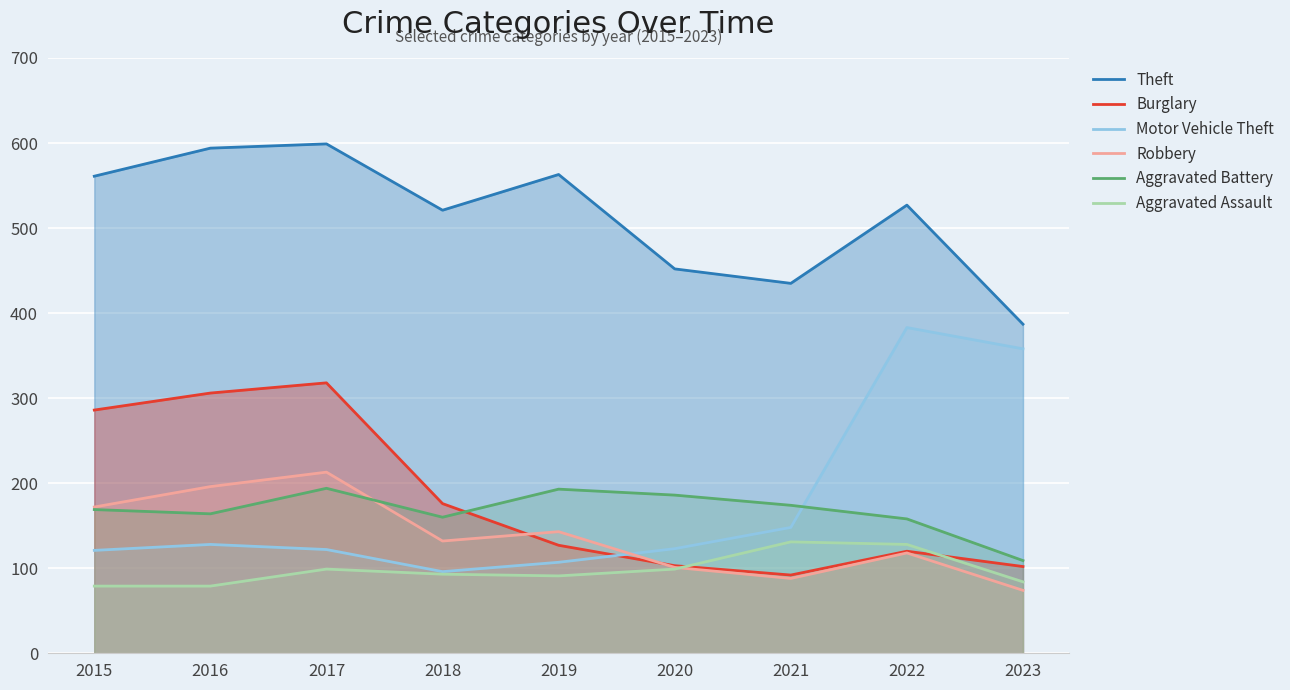

The value of Burglary at 2022 is 120. True or false?

True